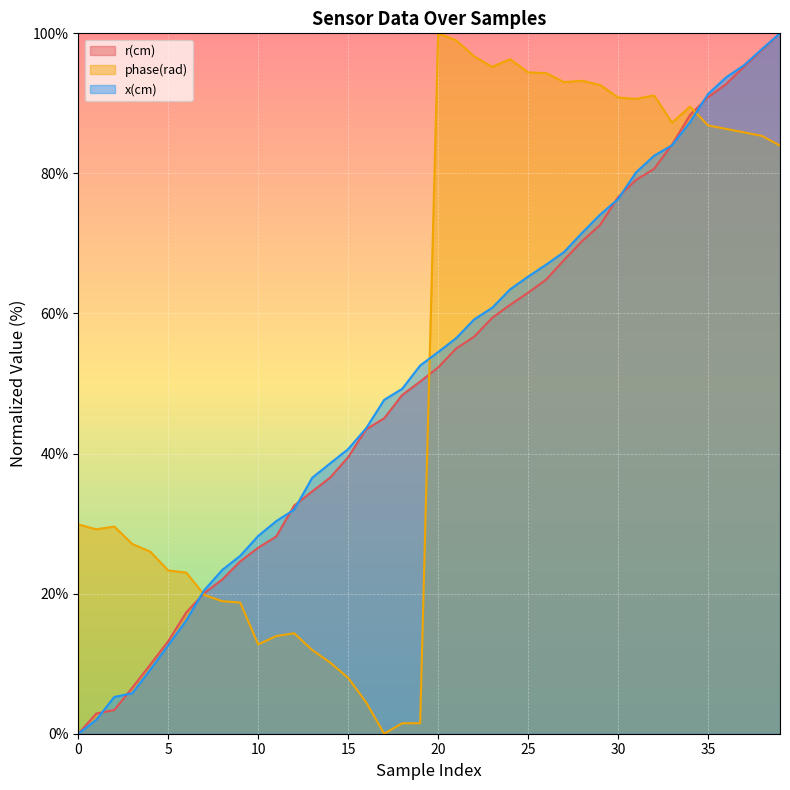

How many lines are shown in the chart?

3